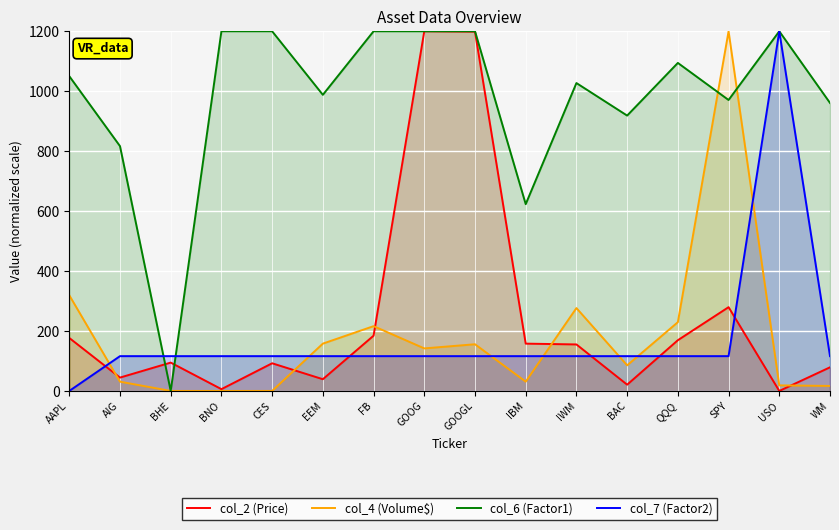

Which series has the largest range (max minus min)?

col_2 (Price)